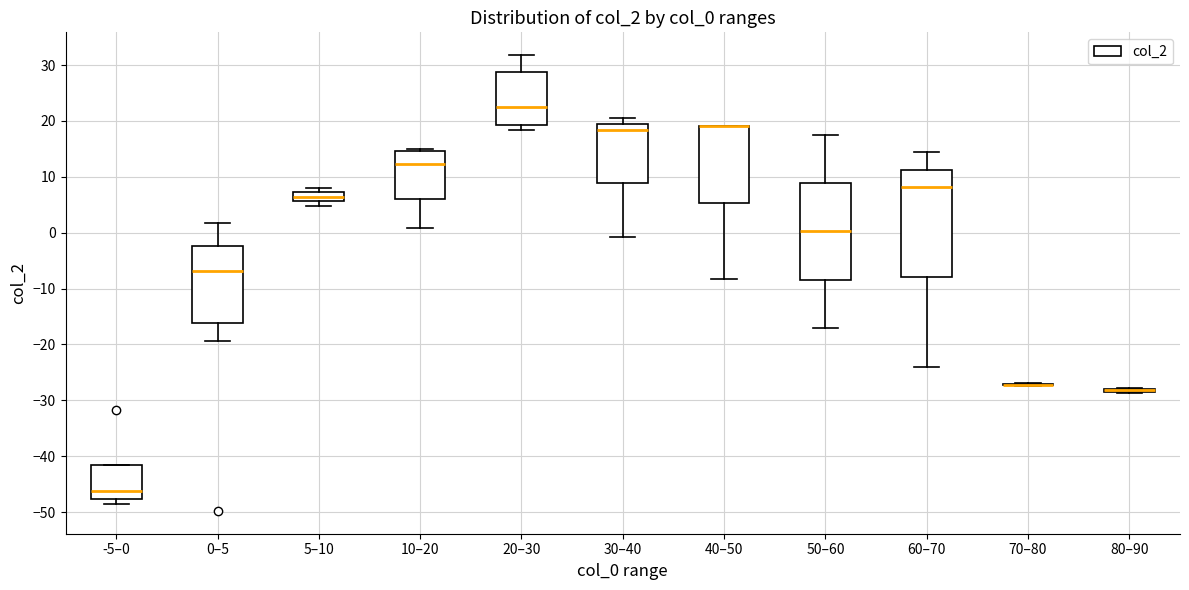

Reading left to right, transcribe this box plot: for each box, give where its median line is, the range the box spans, and where its two whiskers end, as read against the y-axis. The values are not printed on the chart, so give them approximately, as read against the axis.

-5–0: median -46, box -48 to -42, whiskers -49 to -42
0–5: median -7, box -16 to -2, whiskers -19 to 2
5–10: median 6 (inside the box), box 6 to 7, whiskers 5 to 8
10–20: median 12, box 6 to 15, whiskers 1 to 15
20–30: median 23, box 19 to 29, whiskers 18 to 32
30–40: median 18, box 9 to 19, whiskers -1 to 21
40–50: median 19 (drawn on the box's upper edge), box 5 to 19, whiskers -8 to 19
50–60: median 0, box -8 to 9, whiskers -17 to 18
60–70: median 8, box -8 to 11, whiskers -24 to 14
70–80: box collapsed to a line at -27, whiskers -27 to -27
80–90: box collapsed to a line at -28, whiskers -29 to -28